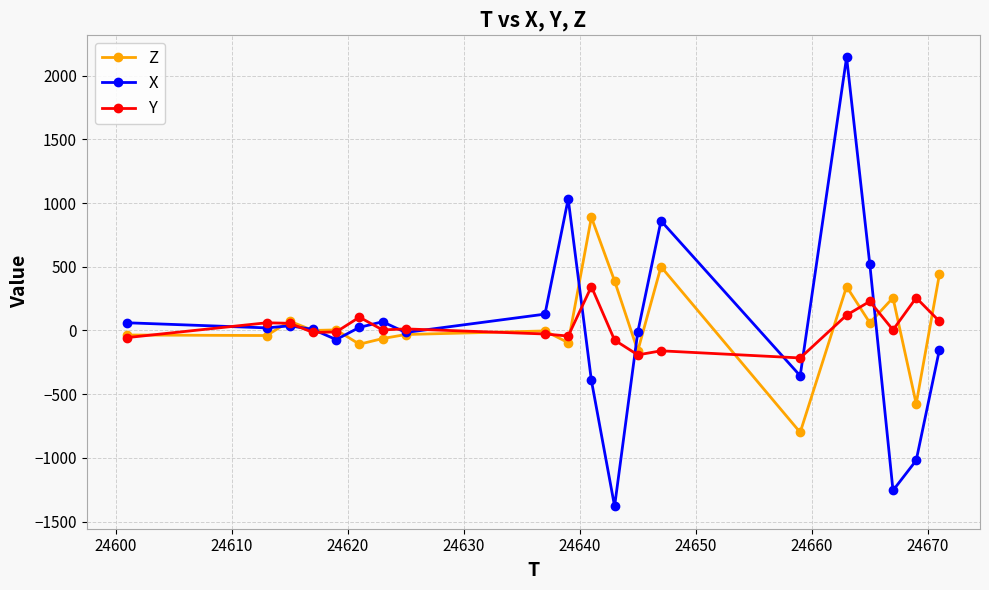

True or false: X has more than 2 interior local peaks.

True